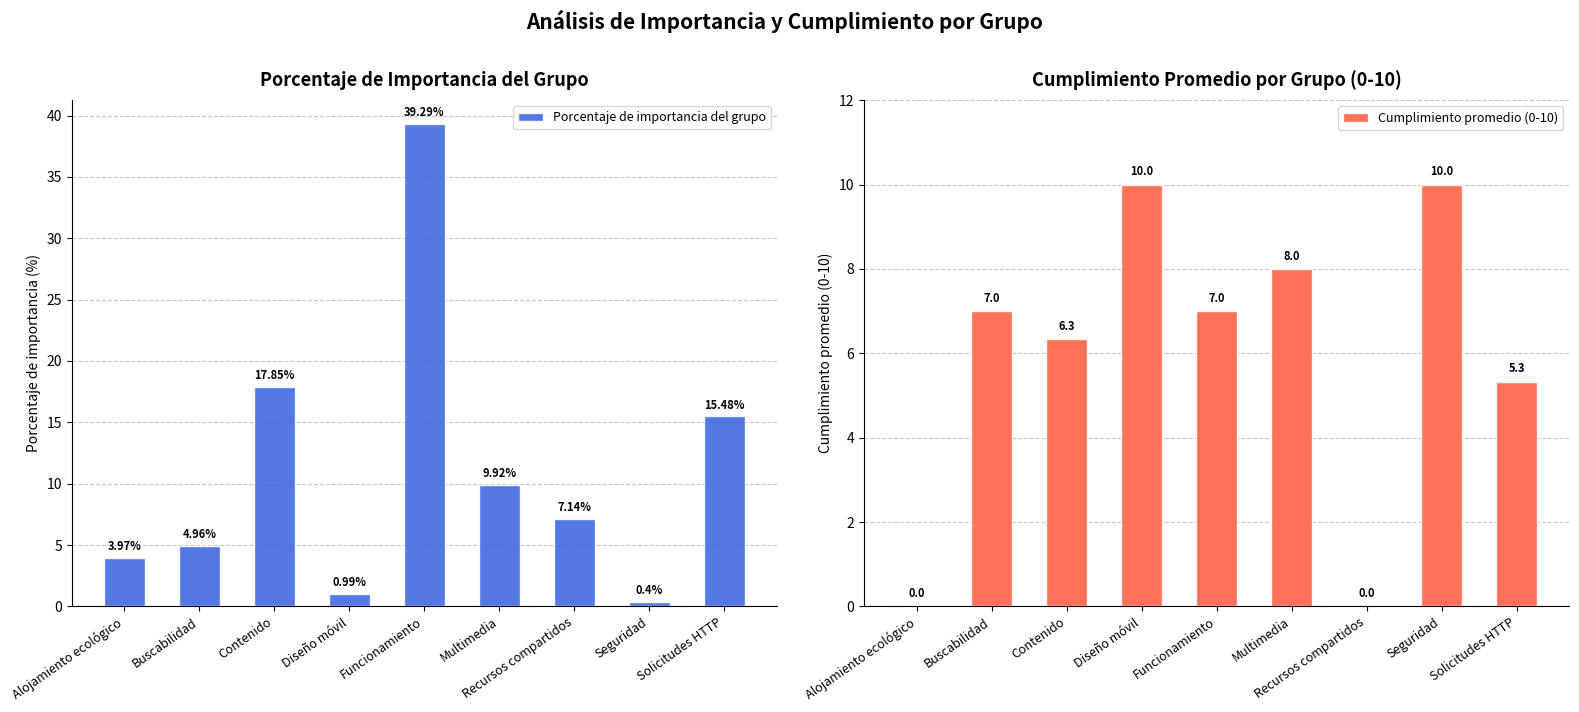

How many categories are shown in the chart?

9